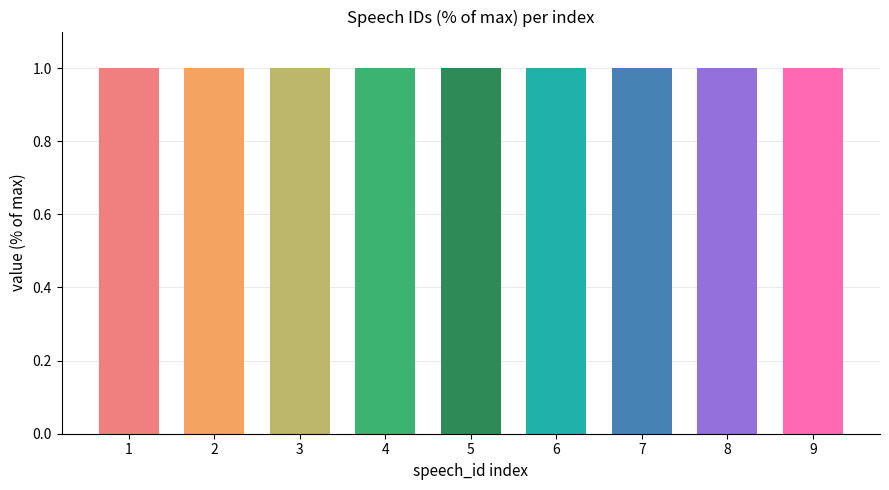

What is the sum of all values?

9.0